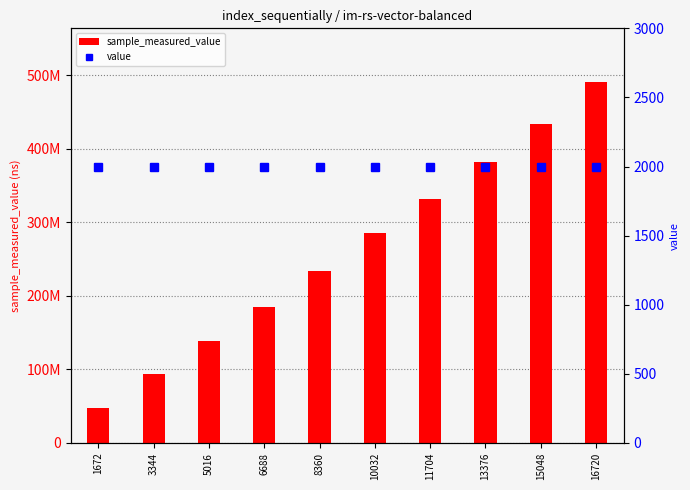

Reading right to left, list all the values displayed in this chart.

sample_measured_value: 16720=490471655	15048=434242616	13376=382473908	11704=332028491	10032=286248205	8360=234218883	6688=184865571	5016=138617570	3344=93116744	1672=48085828
value: 16720=2000	15048=2000	13376=2000	11704=2000	10032=2000	8360=2000	6688=2000	5016=2000	3344=2000	1672=2000